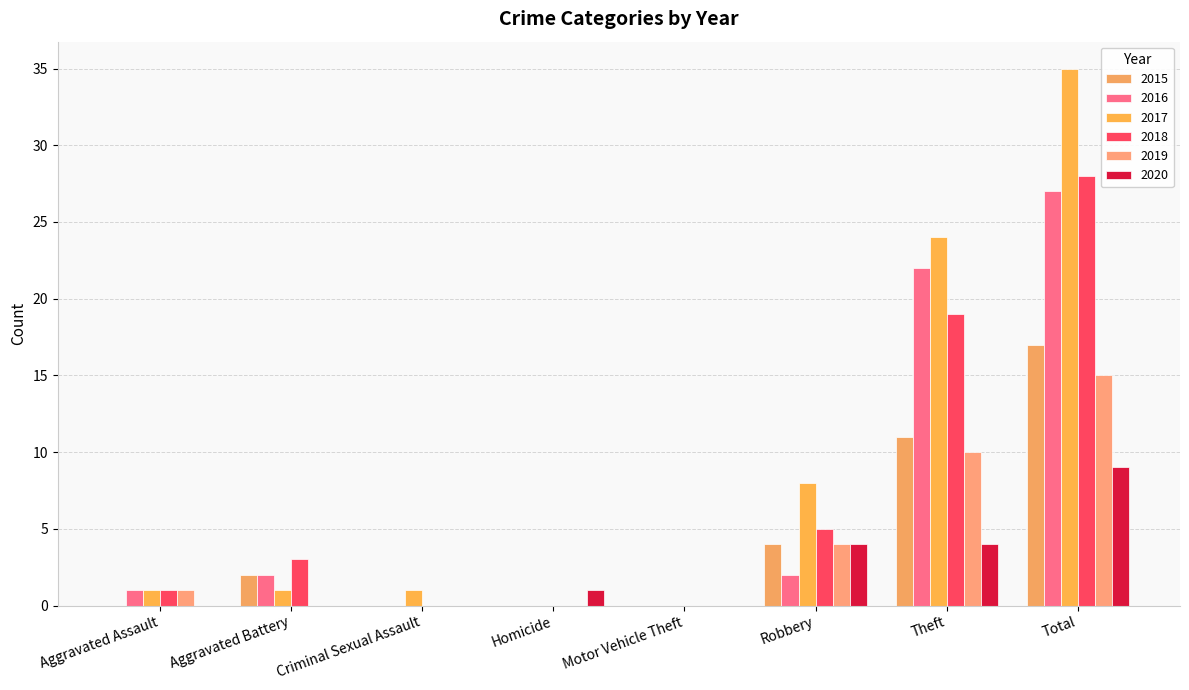

Does the chart contain stacked bars?

No